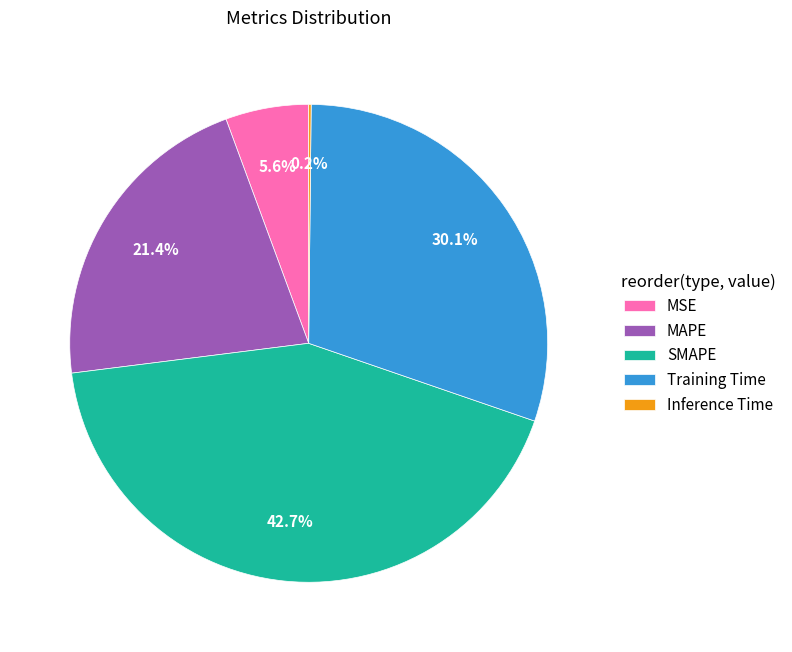

Which slice is the largest?

SMAPE